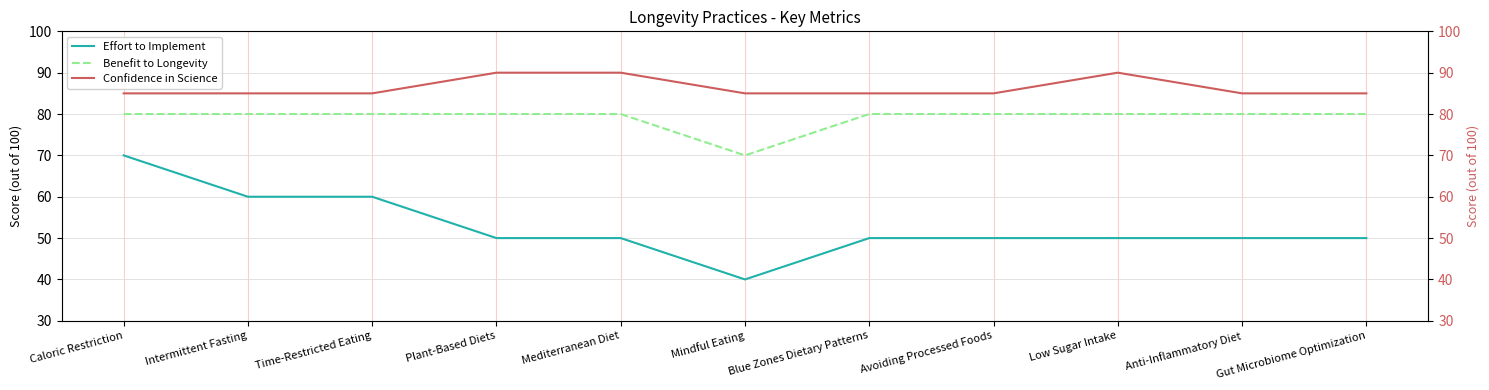

List the series in order of their peak value, highest first.

Confidence in Science, Benefit to Longevity, Effort to Implement